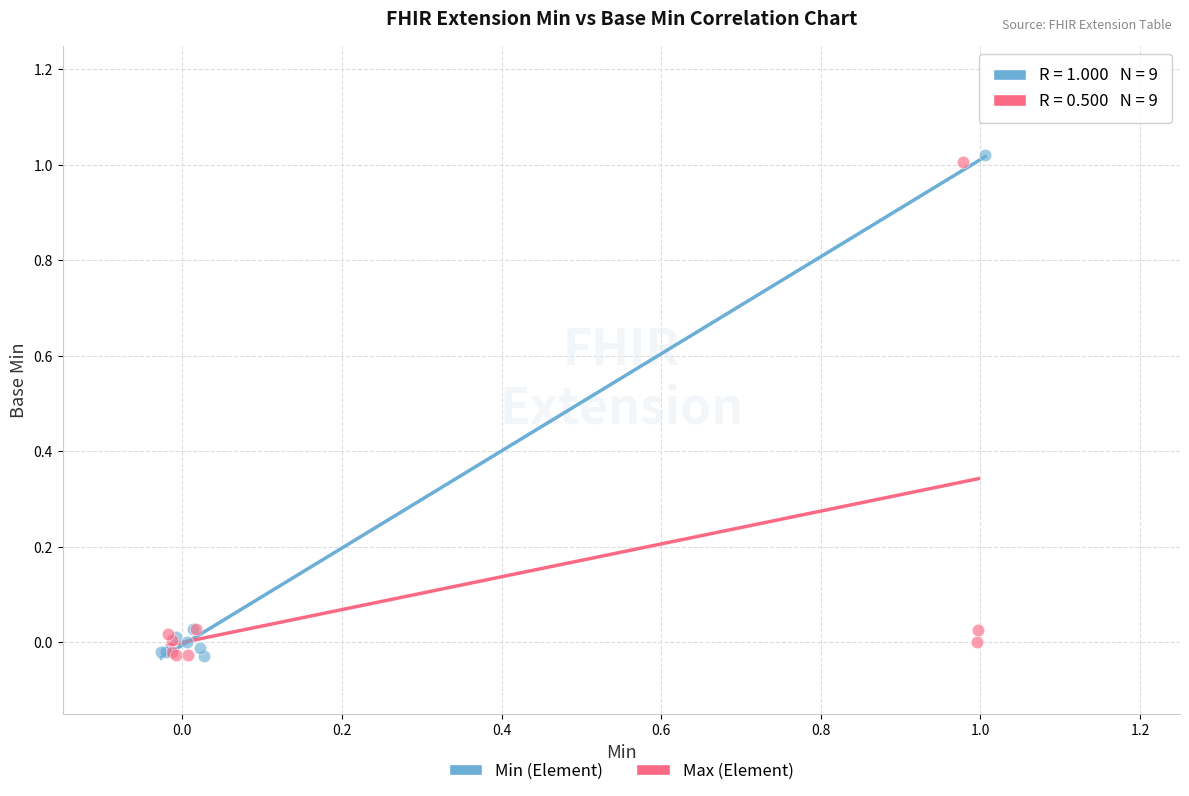

Which series has the widest spread of Y values?

Min (Element)